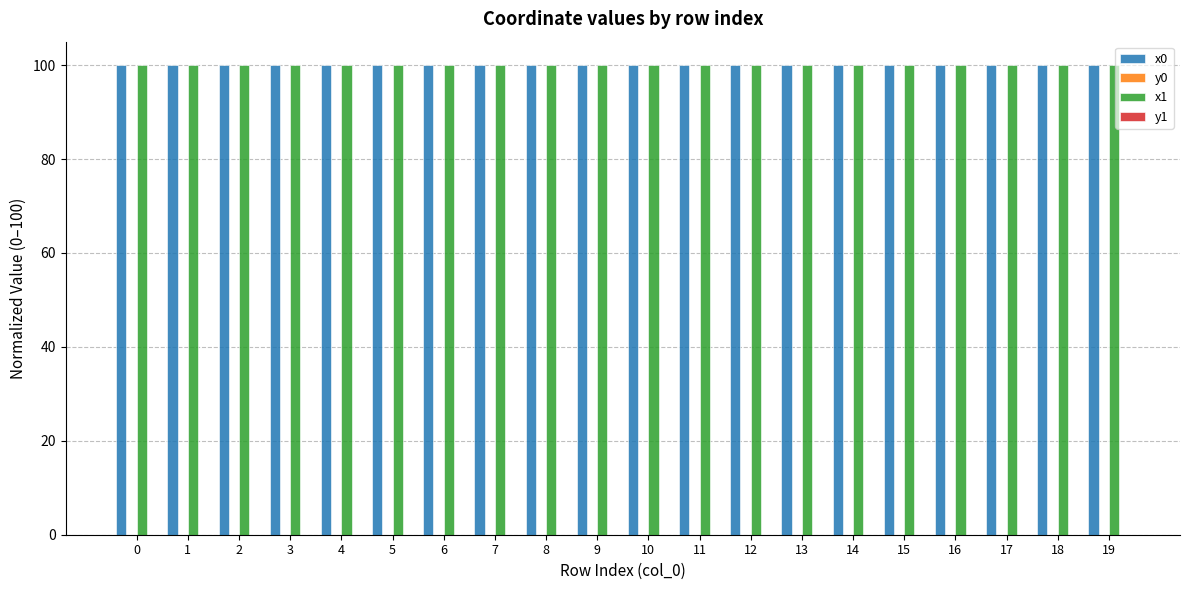

Does the chart contain stacked bars?

No